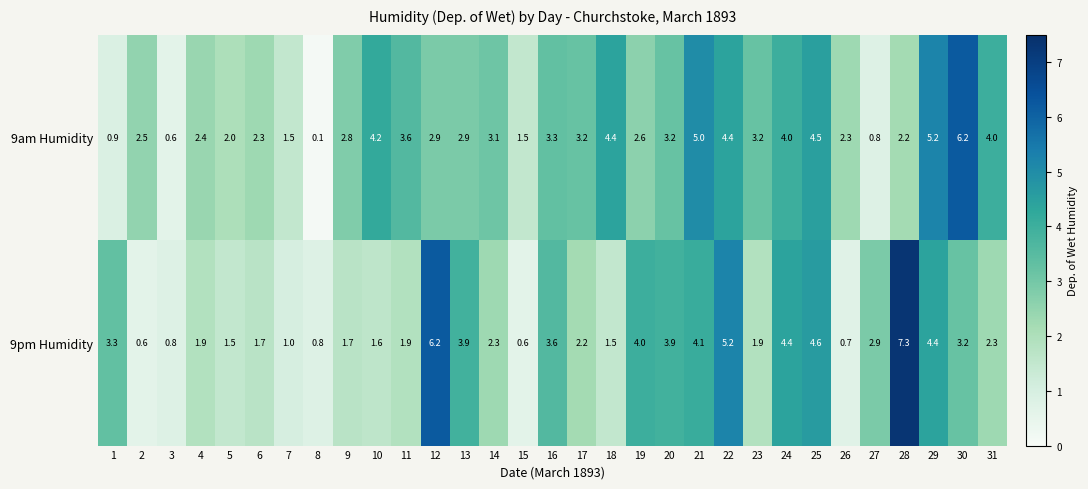

How many distinct data groups are displayed?

2